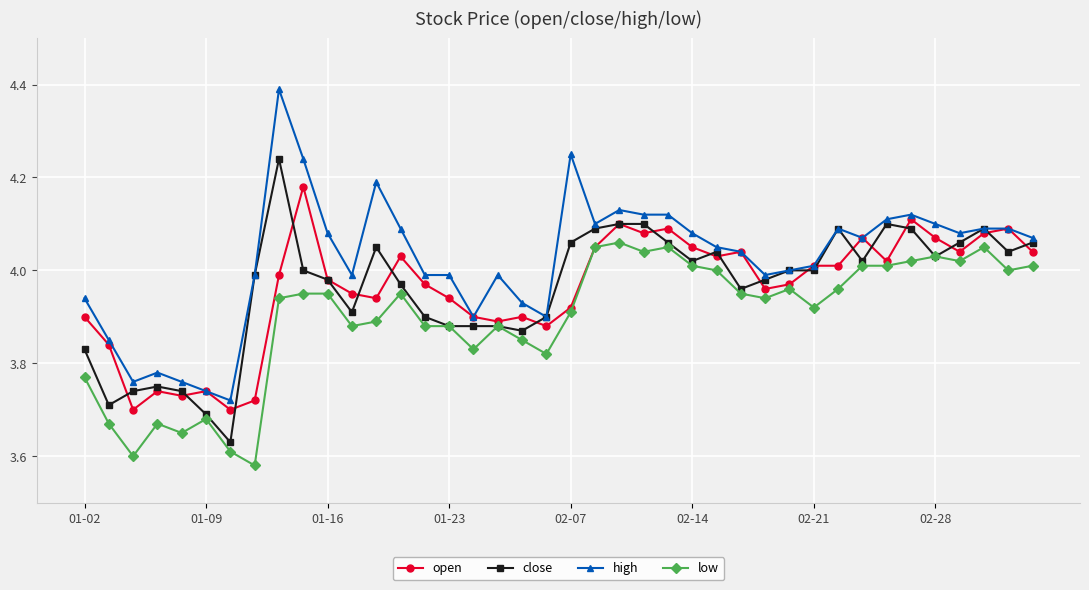

At how many categories does at least one series exceed 3?

40